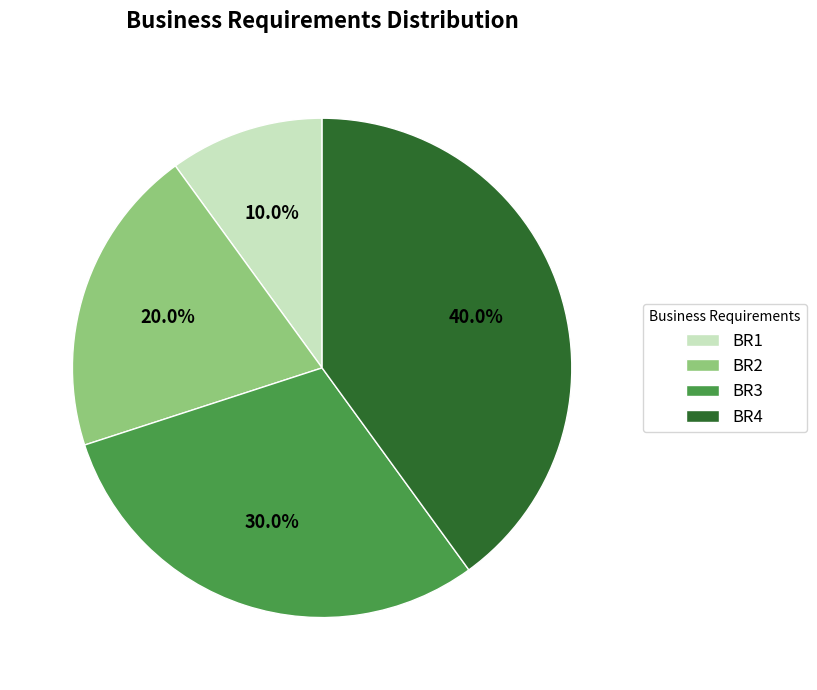

What percentage is NOT represented by BR3?

70.0%